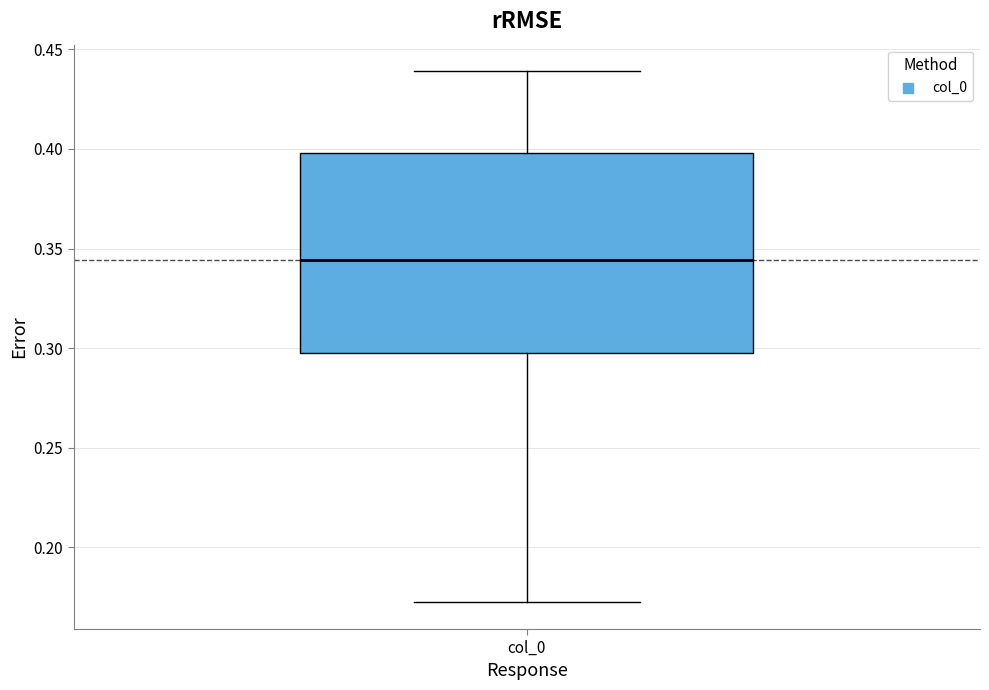

Read this box plot against the y-axis: the position of the median line, the range covered by the box, and the ends of both whiskers. The values are not printed on the chart, so give them approximately, as read against the axis.

median 0.345, box 0.300 to 0.400, whiskers 0.170 to 0.440